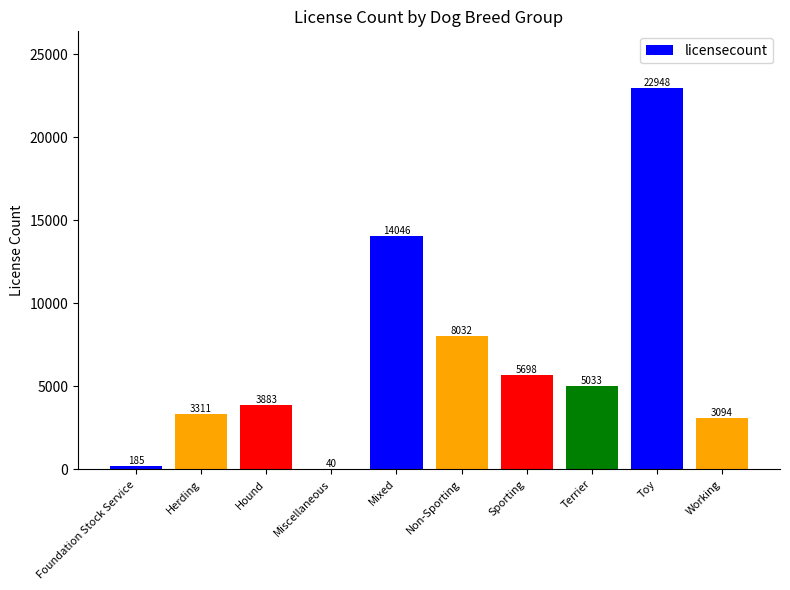

The value at Hound is 3883. True or false?

True